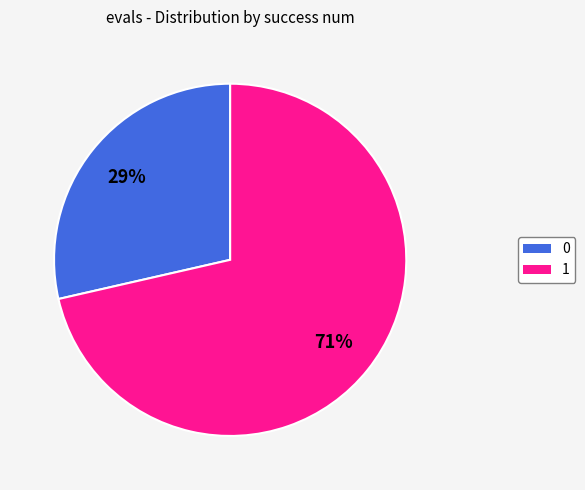

Rank the categories by value from lowest to highest.

0, 1